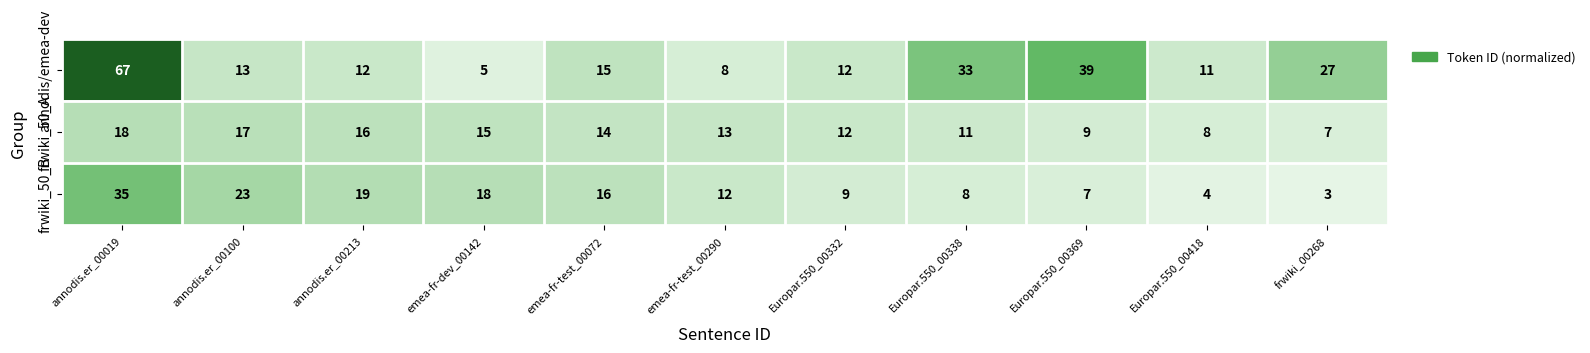

True or false: frwiki_50_B has a value of 26 at emea-fr-test_00072.

False